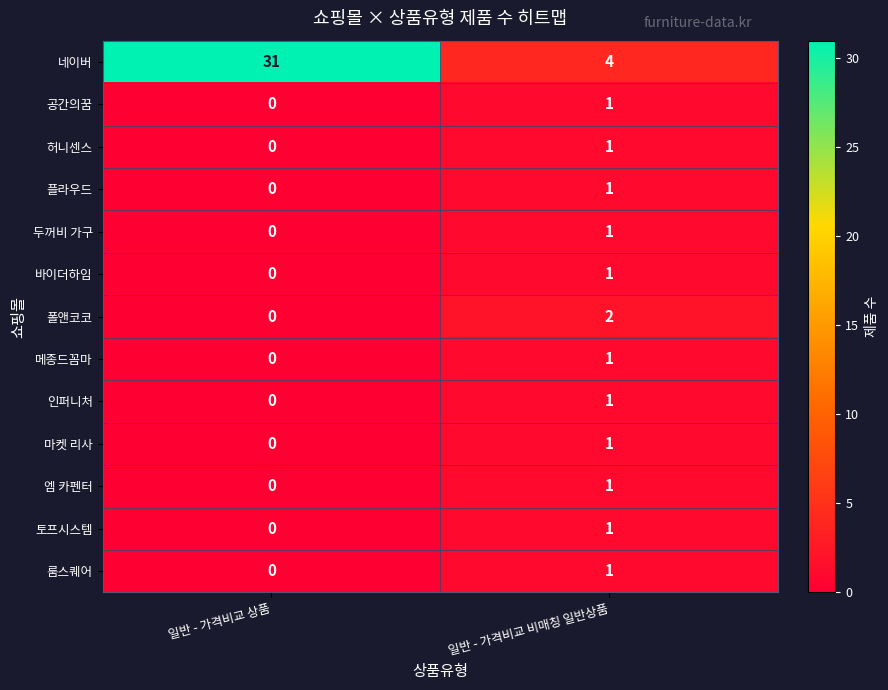

The 토프시스템 series shows 0 at 일반 - 가격비교 비매칭 일반상품. True or false?

False